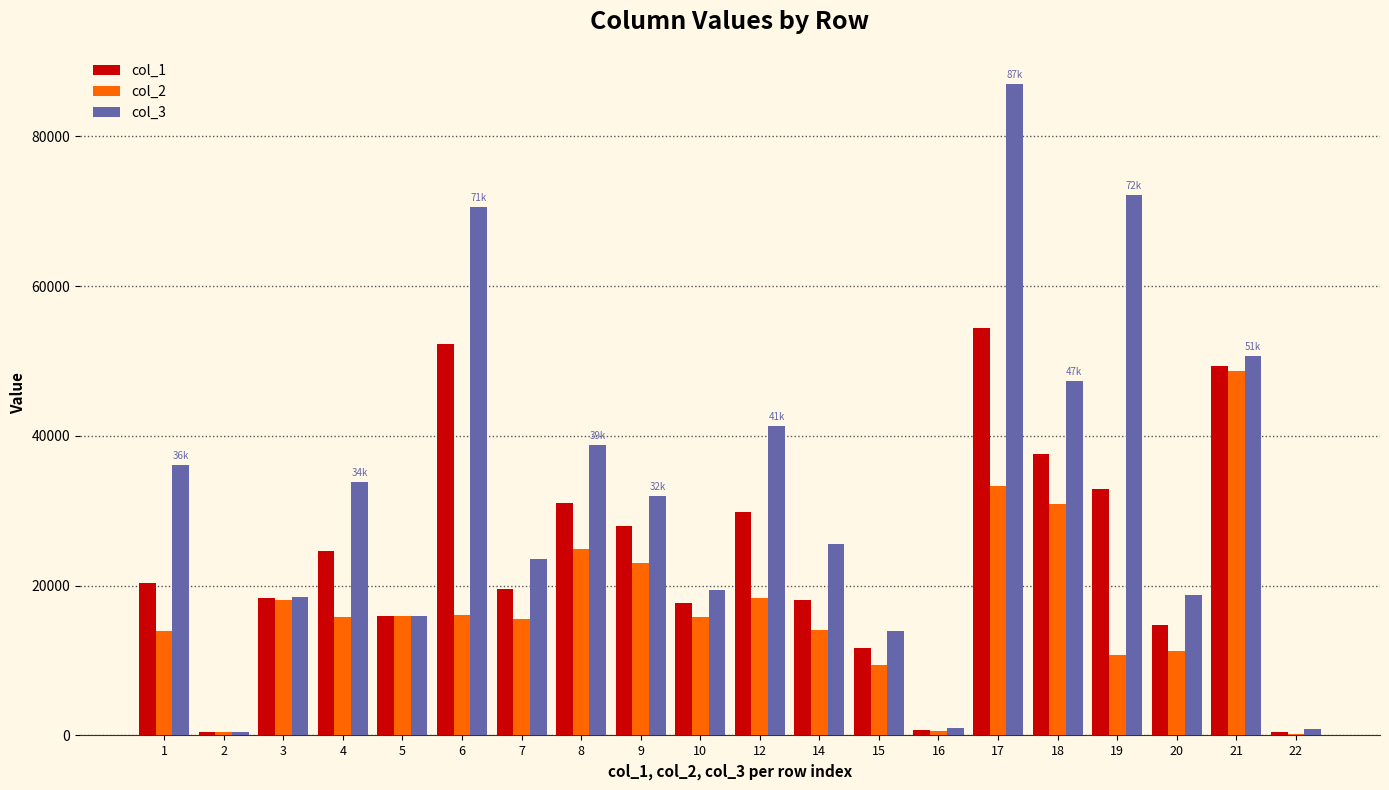

What is the maximum value for col_1?

54364.0